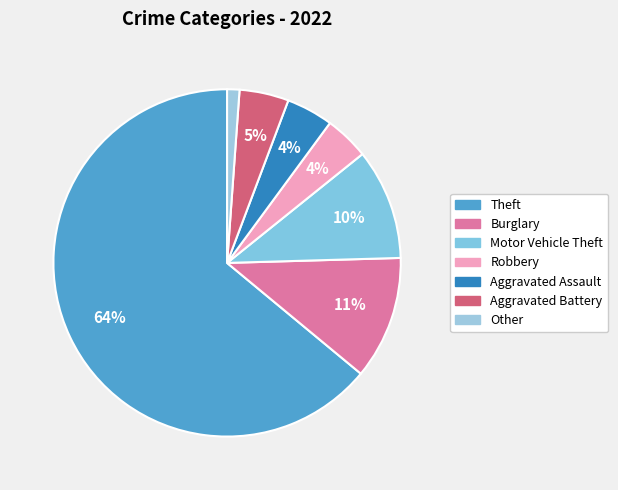

How many slices are in this pie chart?

7